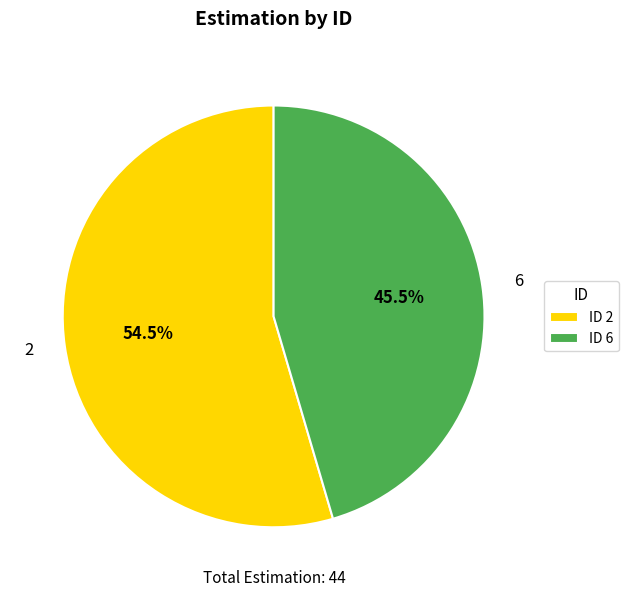

Which category has the smallest portion of the pie?

6